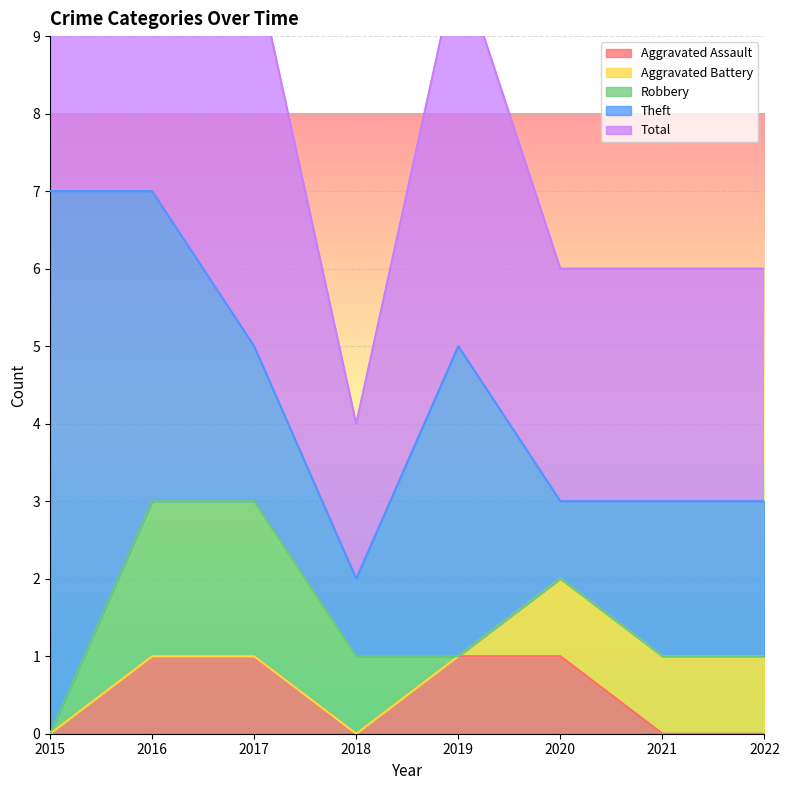

What is the difference between the maximum and second lowest values in the Robbery series?

2